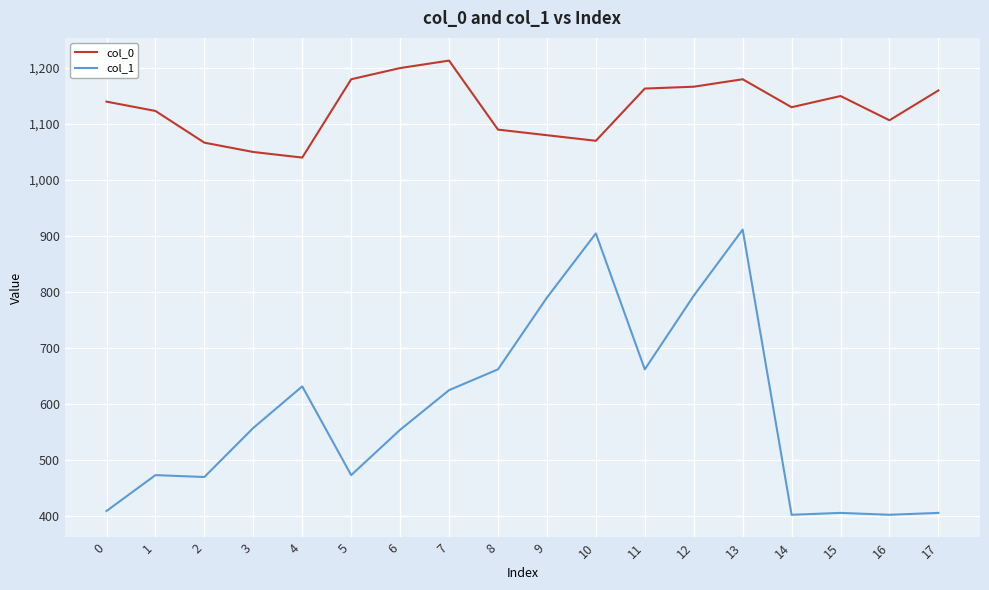

Is this an area chart (filled region under the line)?

No